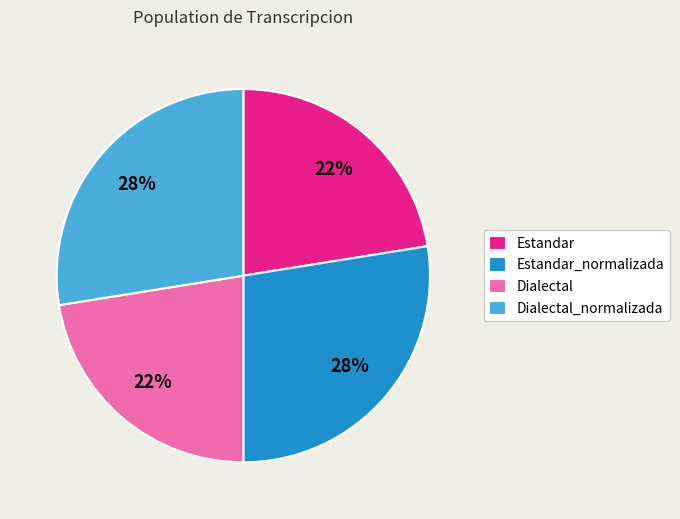

What percentage is the Estandar_normalizada slice, to the nearest percent?

28%